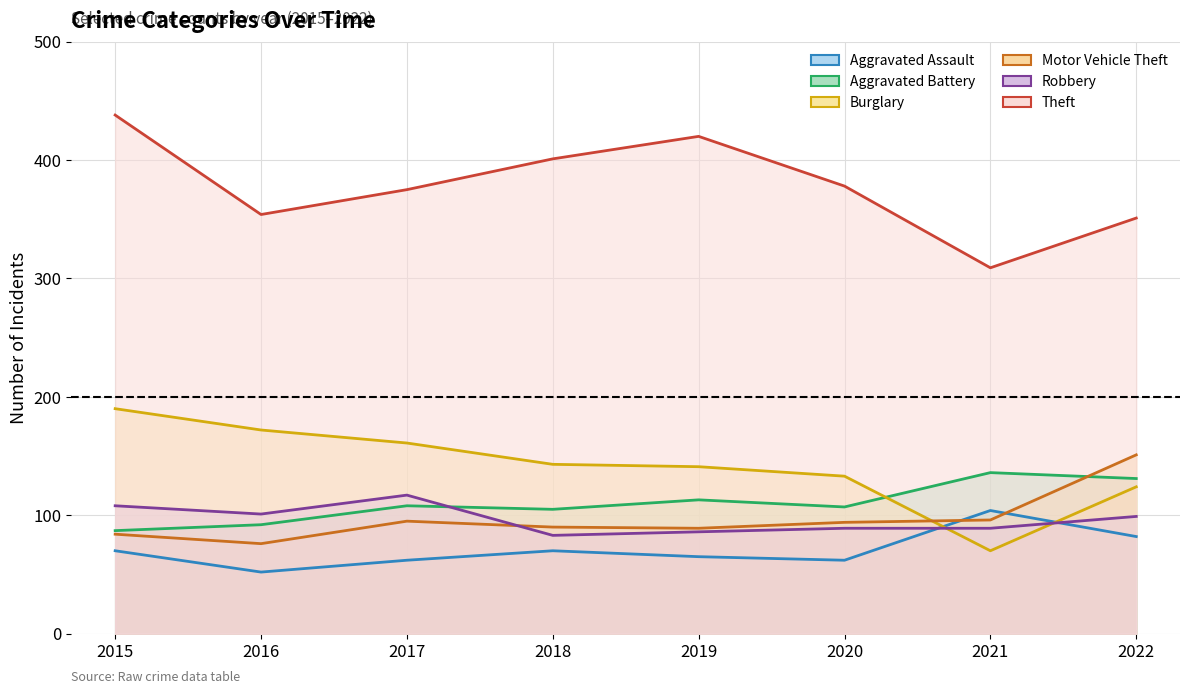

At which category does Aggravated Battery reach its first local valley?

2018